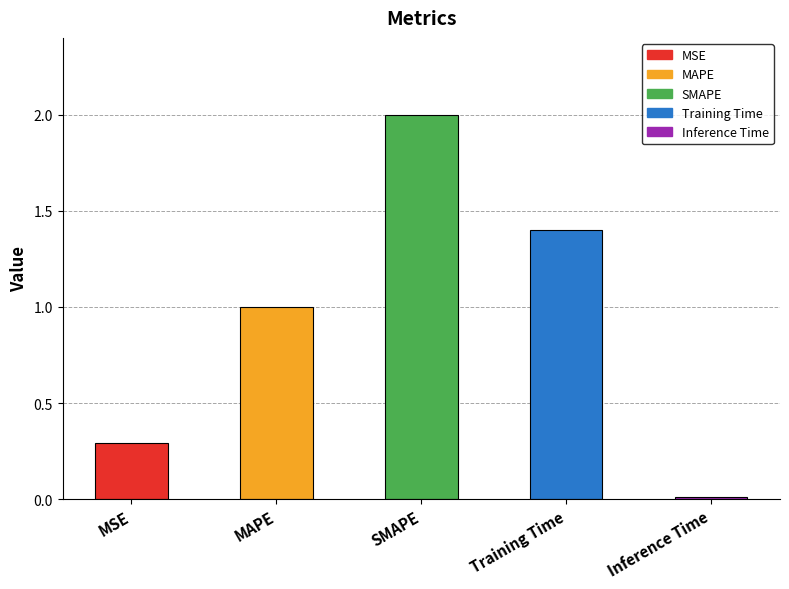

What is the label of the 4th bar from the right?

MAPE